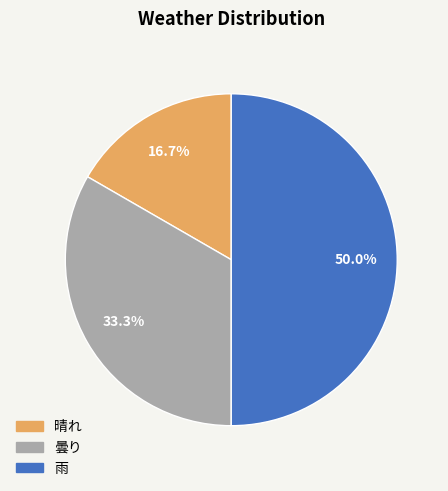

The 雨 slice represents 50% of the pie. True or false?

True